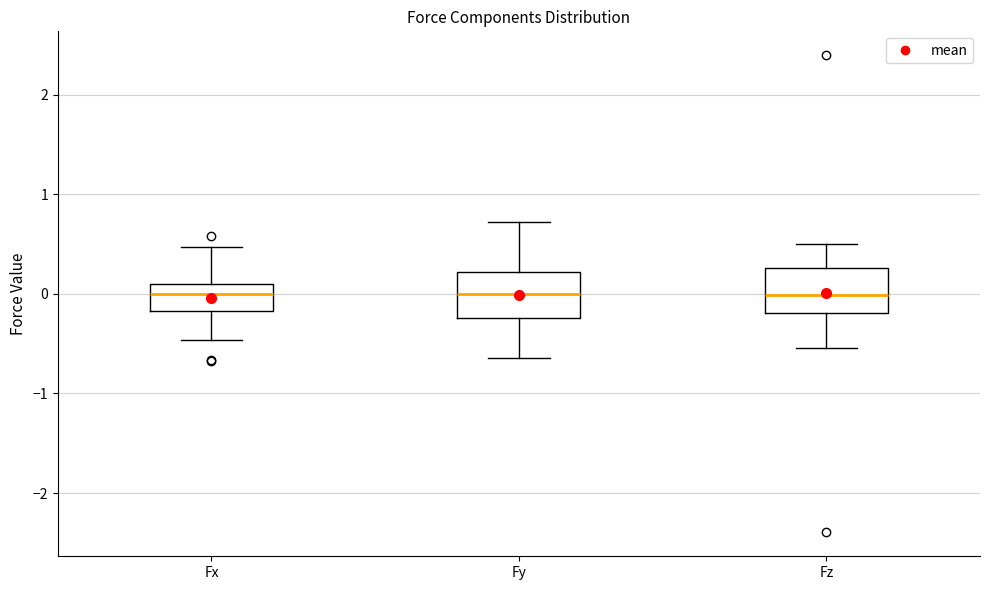

Reading left to right, transcribe this box plot: for each box, give where its median line is, the range the box spans, and where its two whiskers end, as read against the y-axis. The values are not printed on the chart, so give them approximately, as read against the axis.

Fx: median 0.0, box -0.2 to 0.1, whiskers -0.5 to 0.5
Fy: median 0.0, box -0.2 to 0.2, whiskers -0.6 to 0.7
Fz: median 0.0, box -0.2 to 0.3, whiskers -0.5 to 0.5